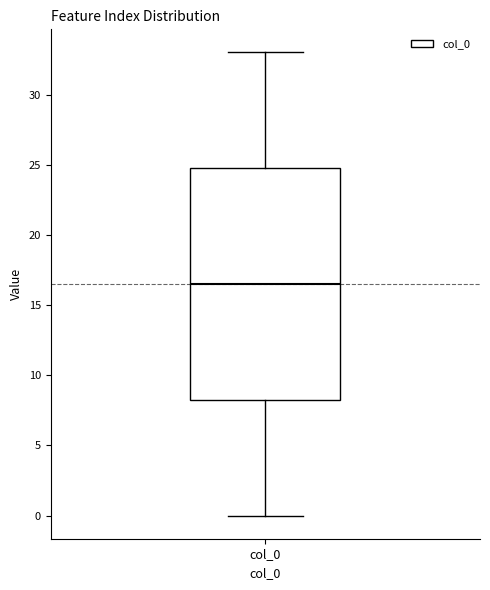

Where is the lower edge of the box for col_0 on the y-axis? The values are not printed on the chart, so give them approximately, as read against the axis.

8.5